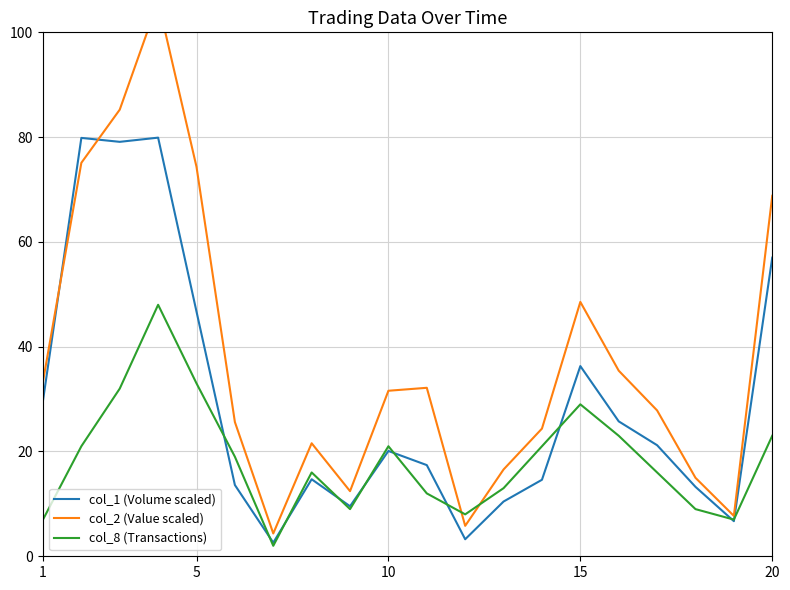

What is the highest value of the col_8 (Transactions) series?

48.0